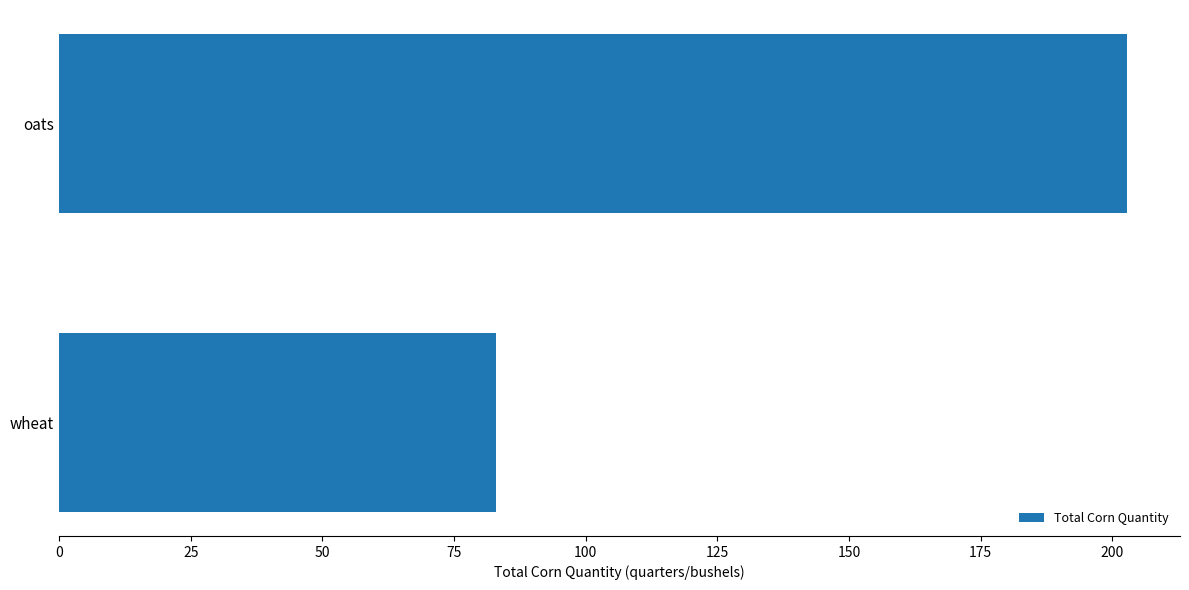

Count the number of data series in this chart.

1